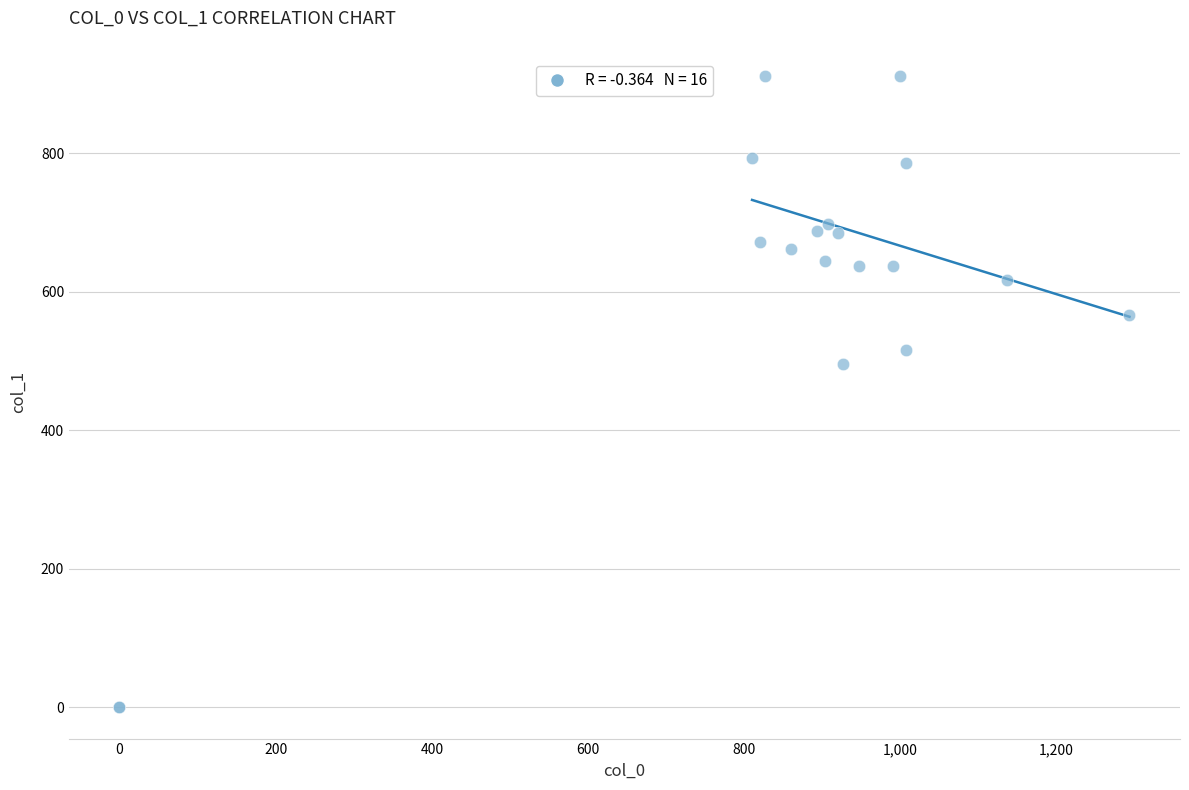

What Y value in the scatter plot is closest to 455?

496.1